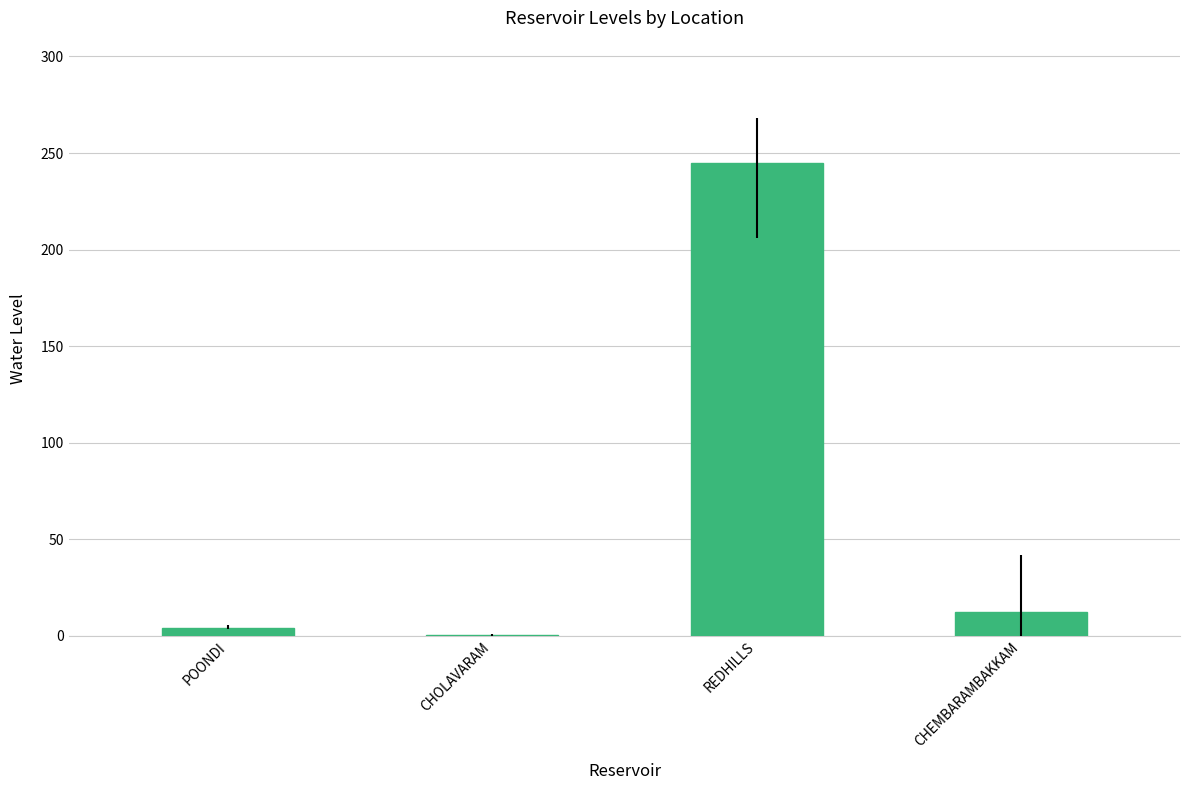

What is the change in value from REDHILLS to CHEMBARAMBAKKAM?

-233.0